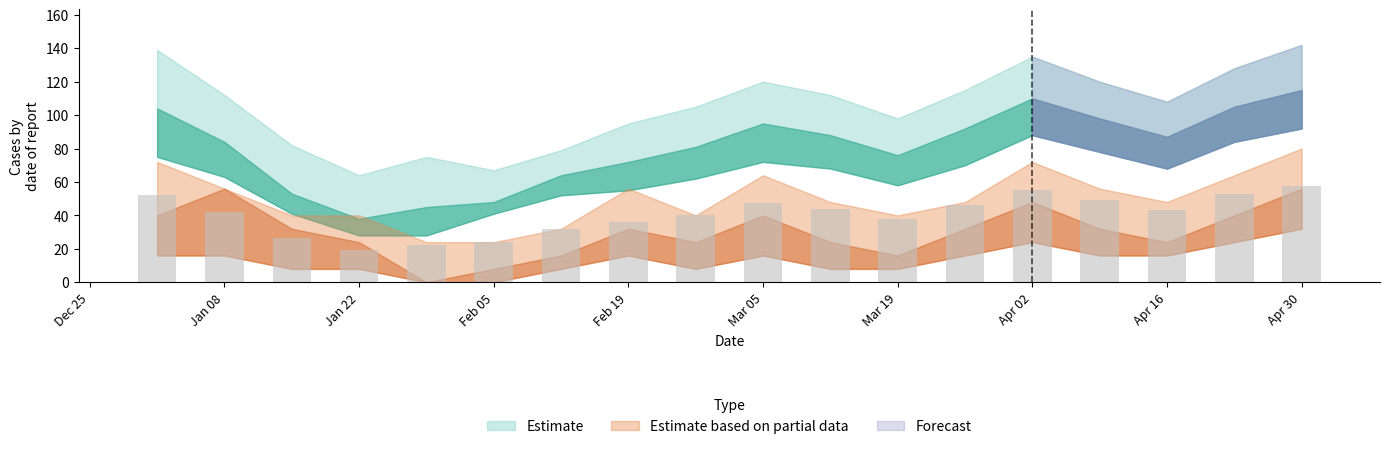

How many bars are there in total?

18